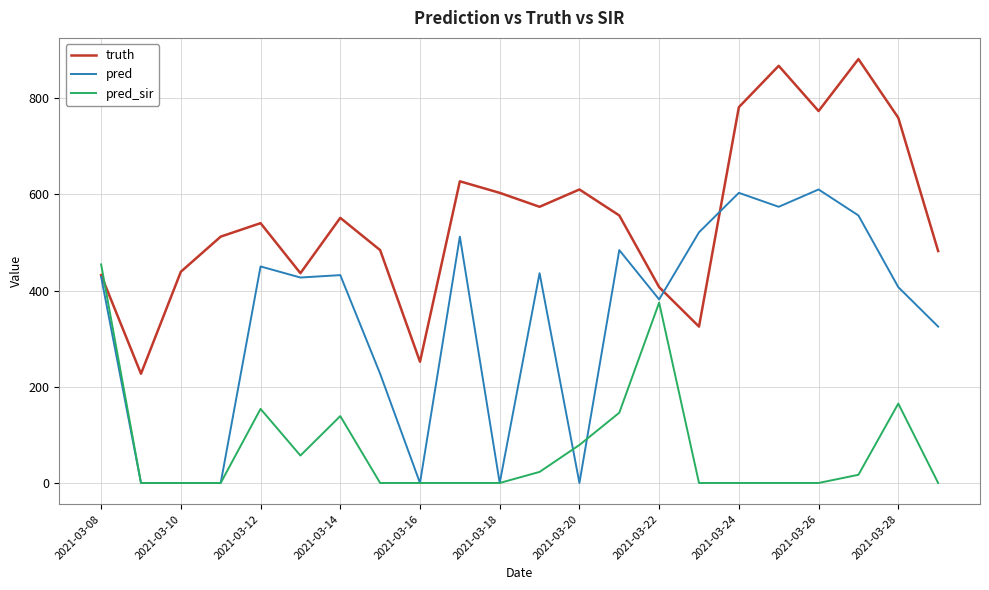

Rank the series by their average value, from lowest to highest.

pred_sir, pred, truth